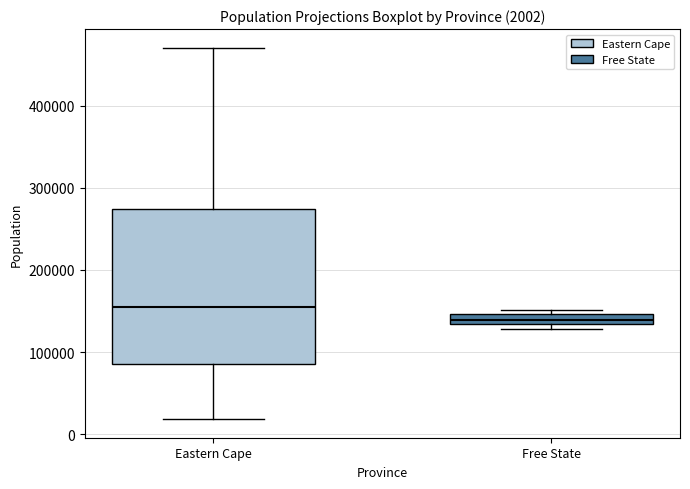

Comparing the boxes themselves (not the whiskers), which one is the tallest?

Eastern Cape